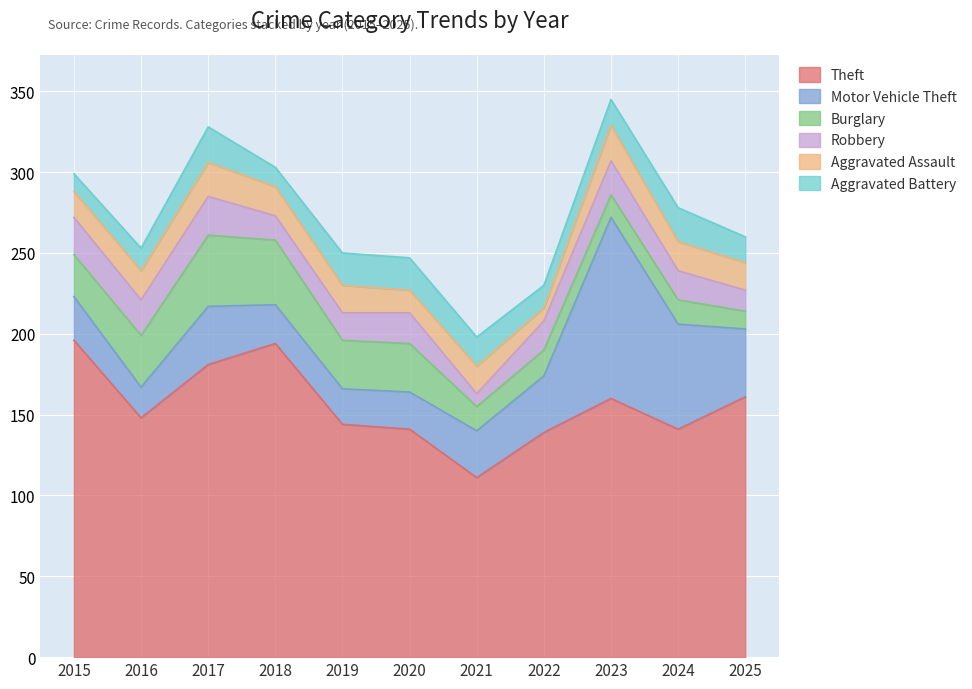

At which label is Aggravated Battery closest to 16?

2023